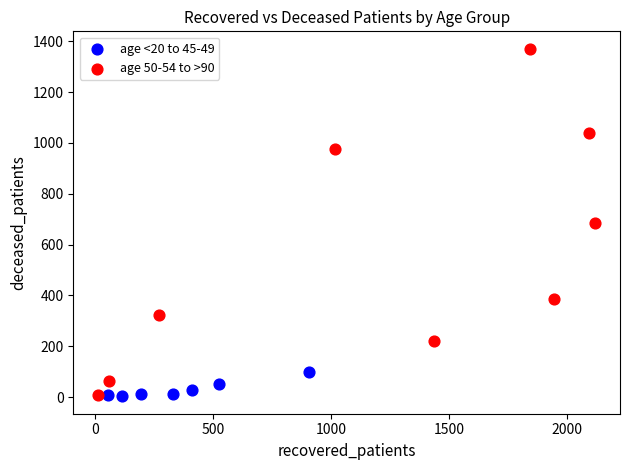

Which series reaches the maximum Y coordinate?

age 50-54 to >90